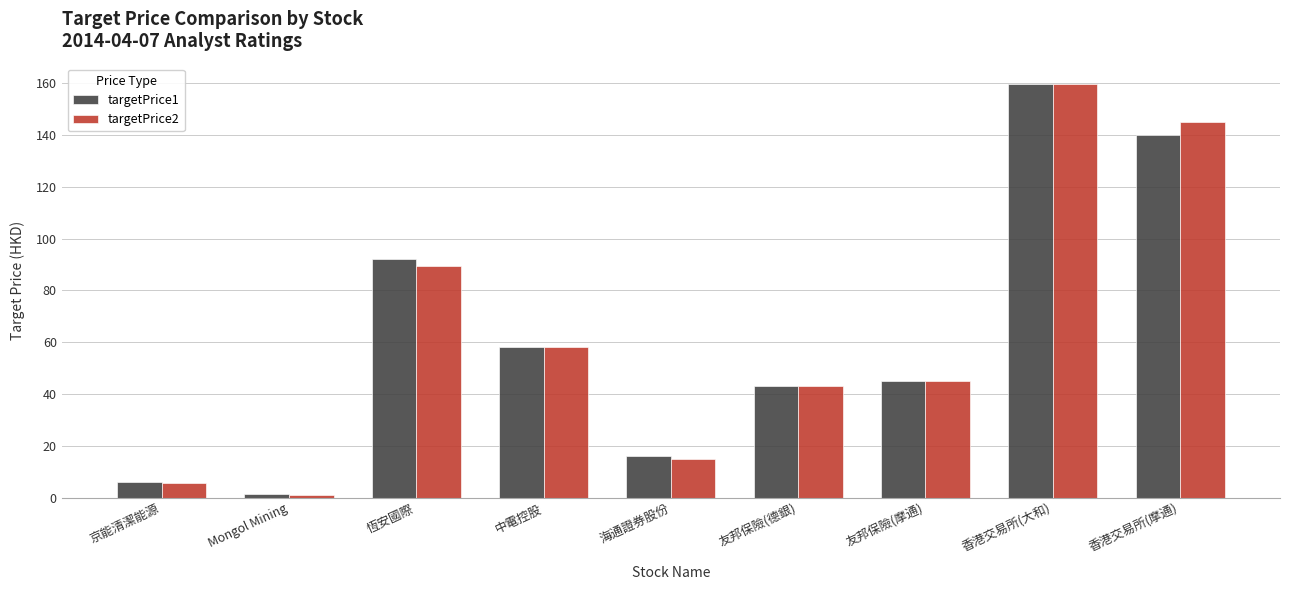

How many values in the targetPrice2 series are below 45?

4